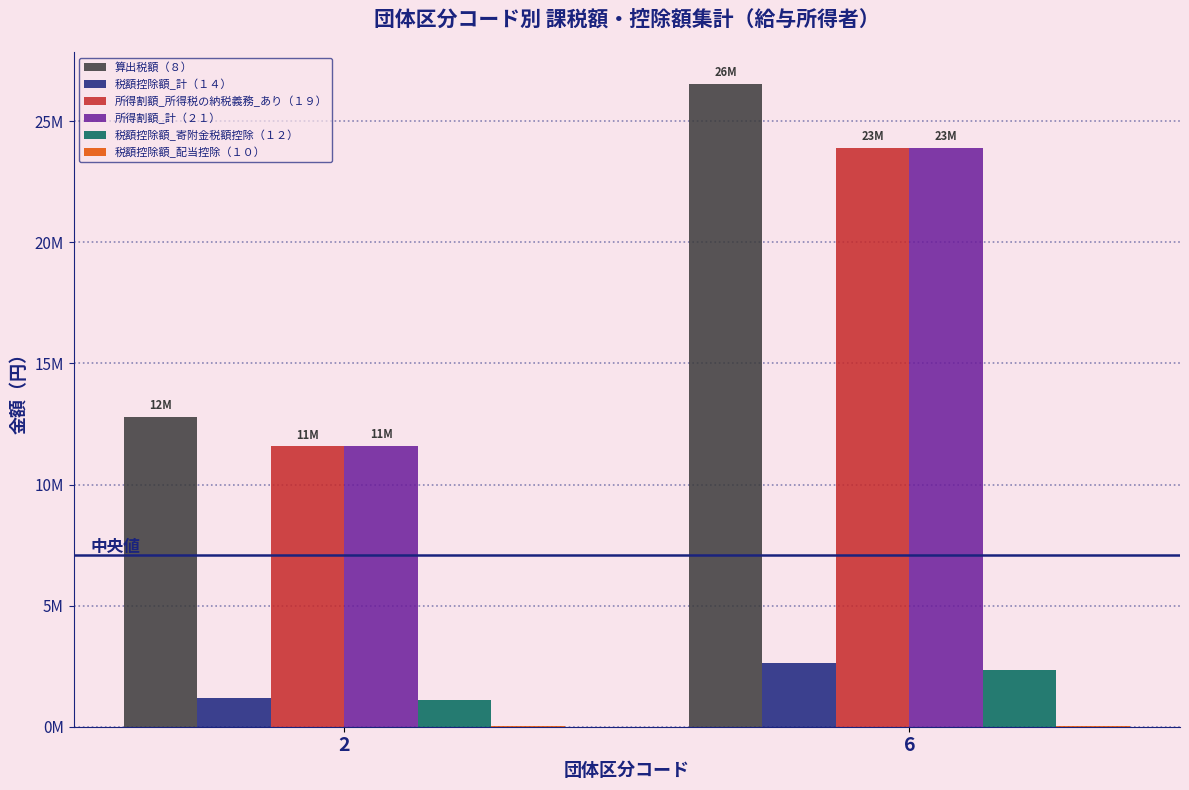

Are the bars horizontal?

No